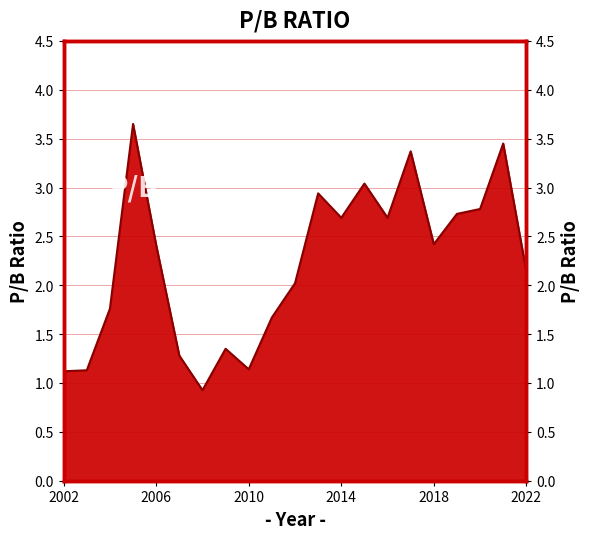

Which category has the highest value across all series?

2005